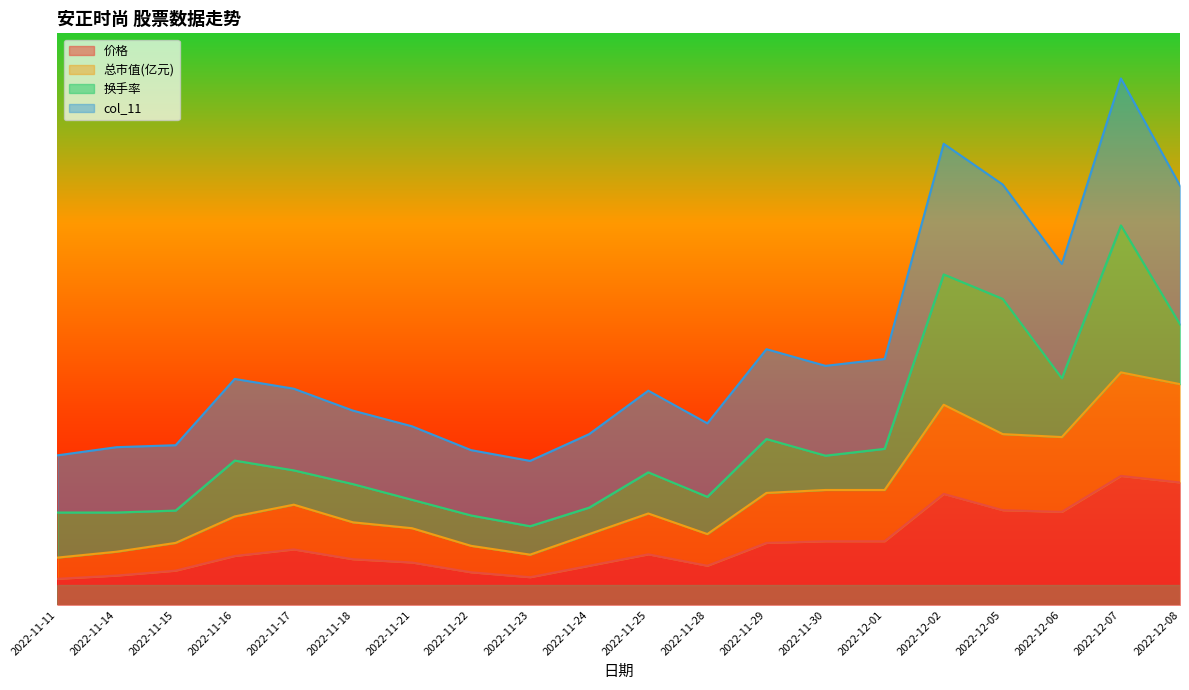

Between 2022-11-15 and 2022-12-01, which series saw the biggest shift?

col_11